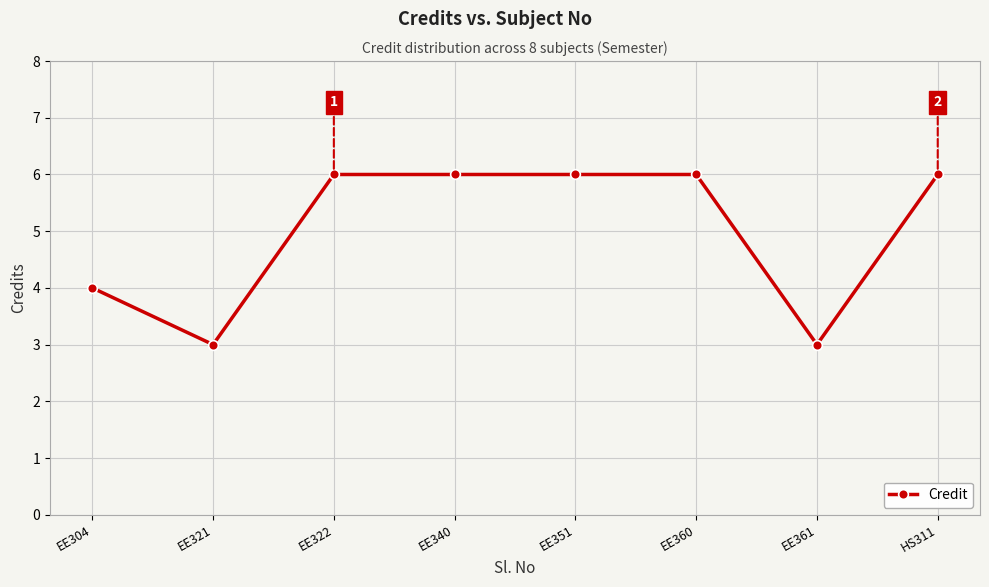

What is the difference between the second highest and minimum values?

3